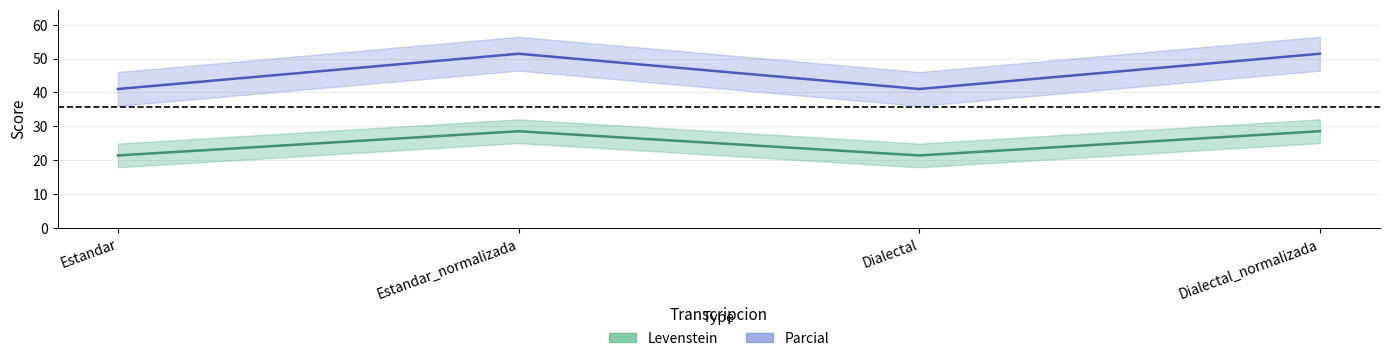

True or false: Parcial and Levenstein intersect in this chart.

False